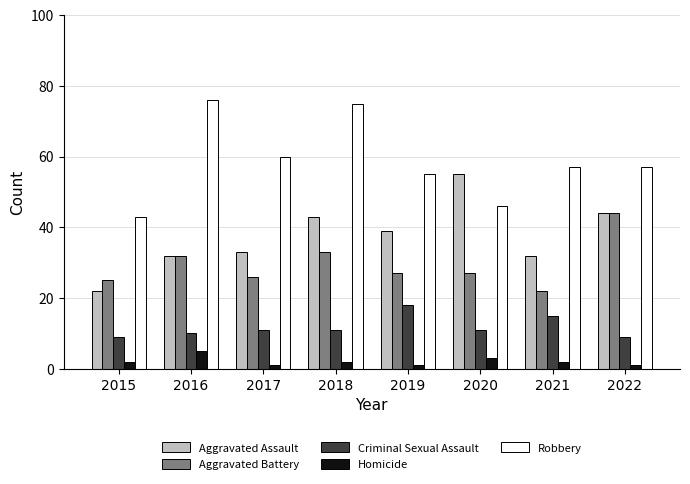

What is the sum of all Aggravated Battery values?

236